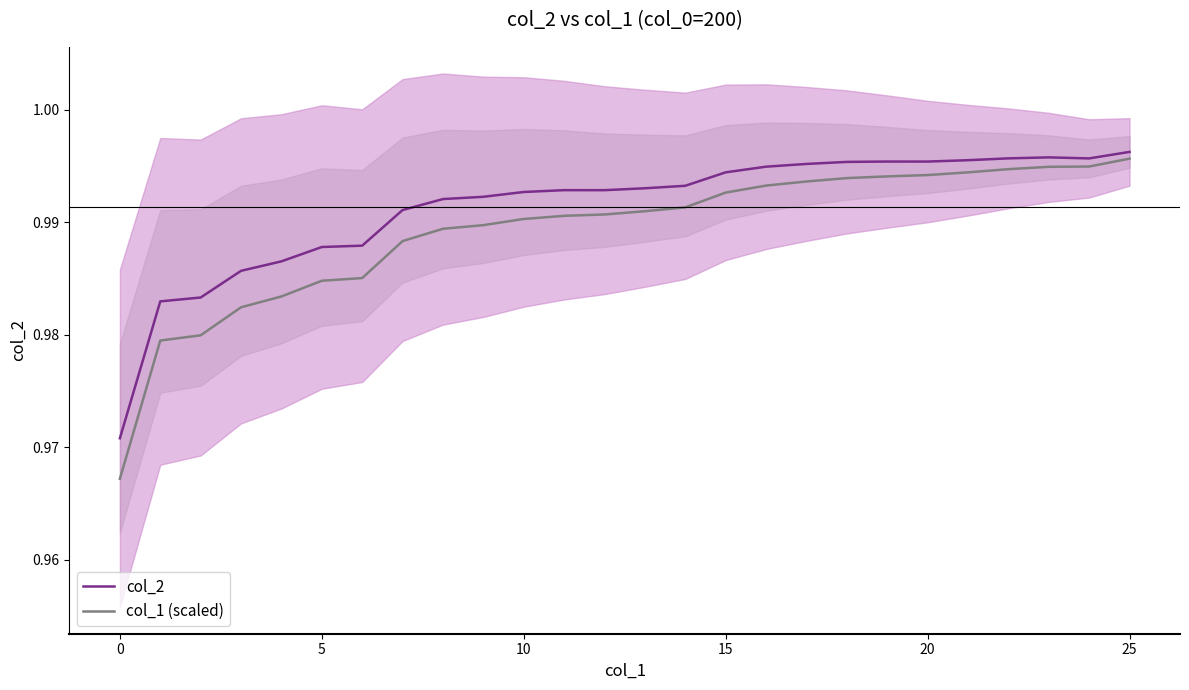

Which category has the highest value in the col_1 (scaled) series?

25